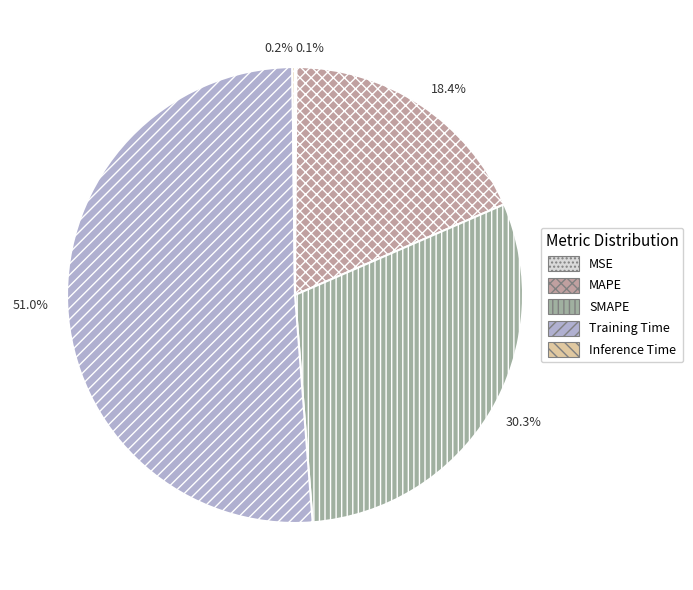

To the nearest percent, what is the combined percentage of MSE and SMAPE?

30%